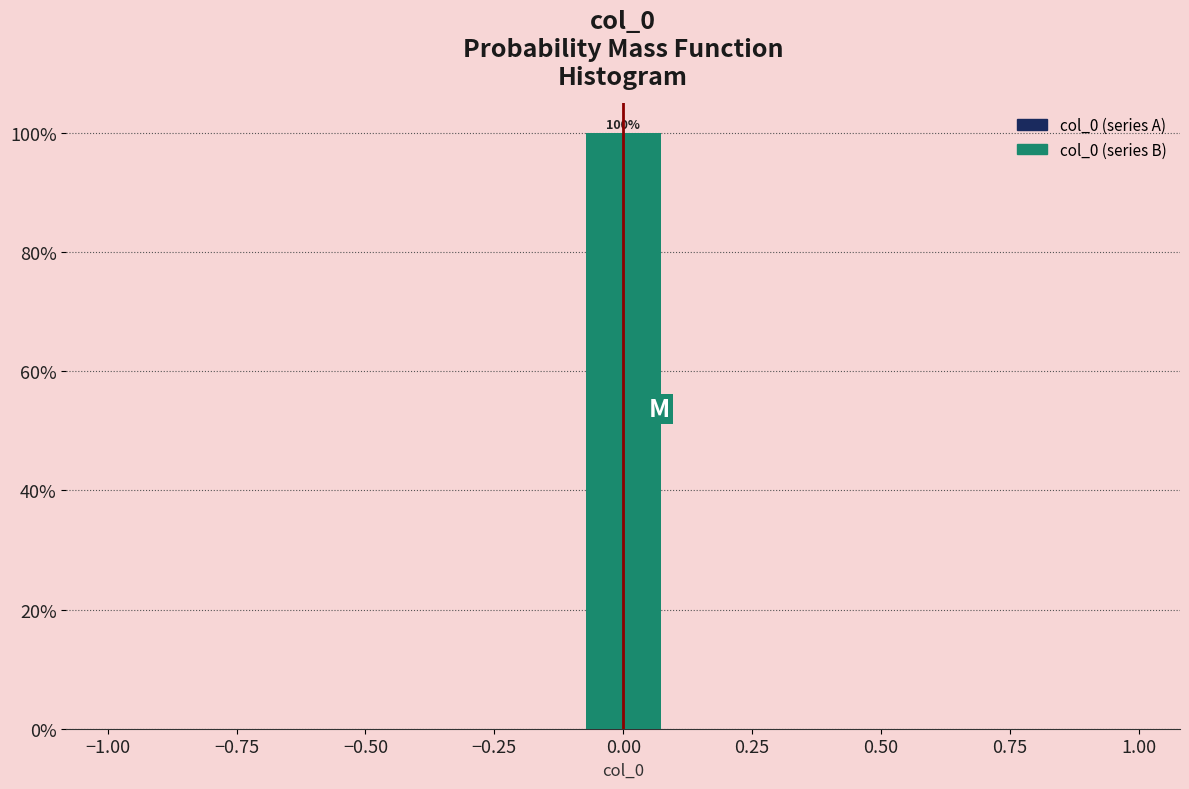

Around what value on the x-axis is the tallest bar? Give the approximate position of its centre, as read against the axis.

0.00